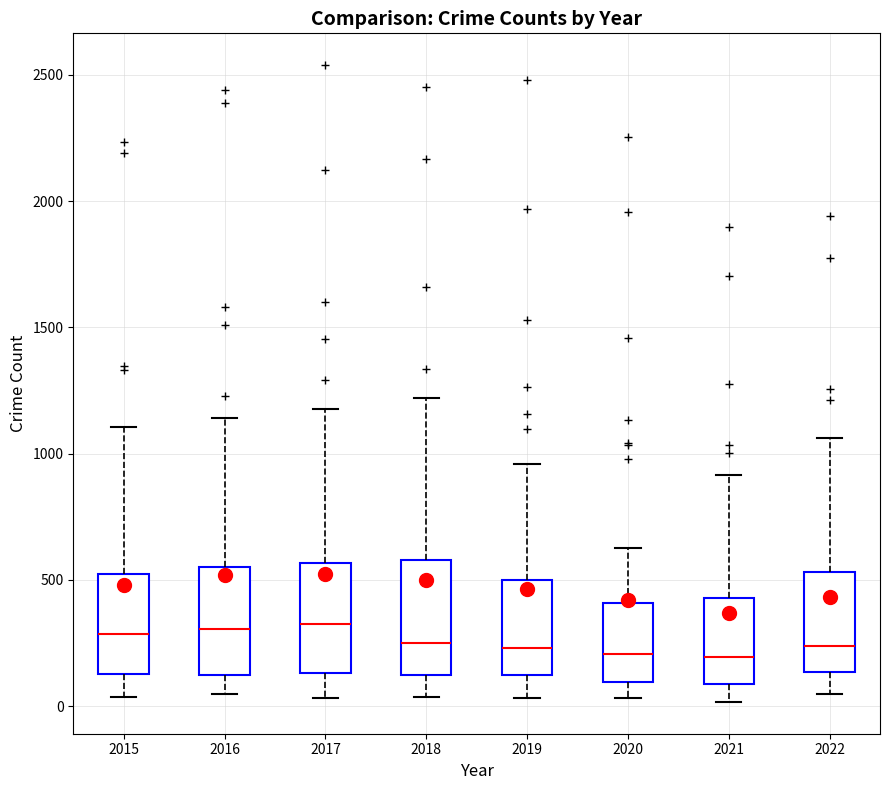

Reading left to right, read every box against the y-axis: the position of its median line, the range the box covers, and the ends of its whiskers. The values are not printed on the chart, so give them approximately, as read against the axis.

2015: median 300, box 150 to 500, whiskers 50 to 1100
2016: median 300, box 100 to 550, whiskers 50 to 1150
2017: median 350, box 150 to 550, whiskers 50 to 1200
2018: median 250, box 100 to 600, whiskers 50 to 1200
2019: median 250, box 100 to 500, whiskers 50 to 950
2020: median 200, box 100 to 400, whiskers 50 to 650
2021: median 200, box 100 to 450, whiskers 0 to 900
2022: median 250, box 150 to 550, whiskers 50 to 1050